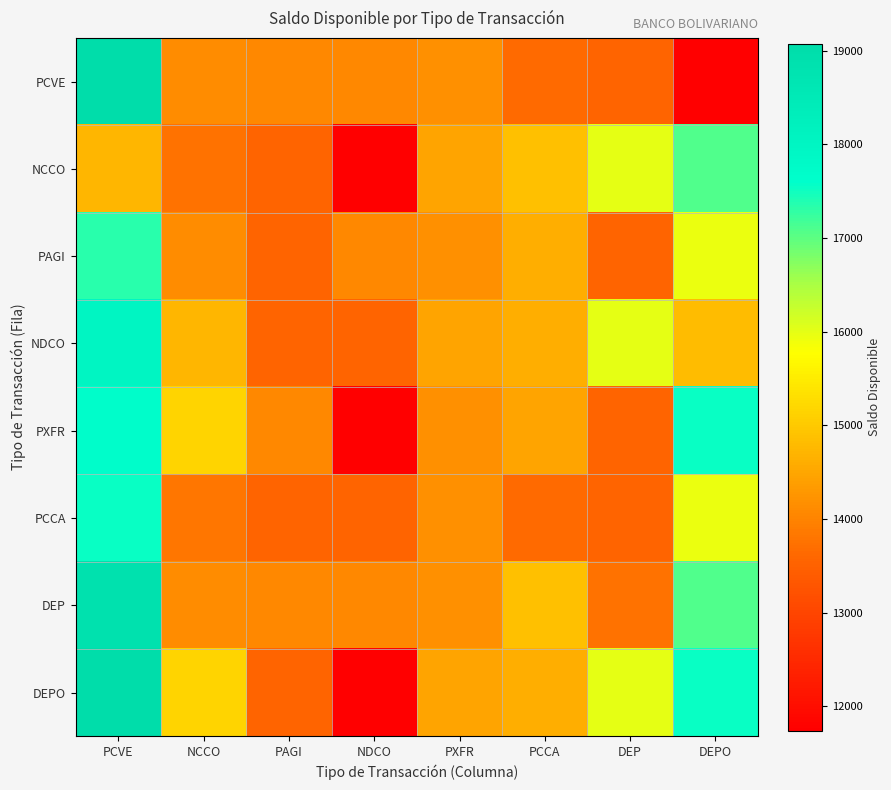

Reading left to right, transcribe all the data shown in this chart.

PCVE: PCVE=19075.5	NCCO=14125.1	PAGI=14089.3	NDCO=14089.1	PXFR=14197.2	PCCA=13647.2	DEP=13547.2	DEPO=11745.5
NCCO: PCVE=14747.2	NCCO=13767.2	PAGI=13551.1	NDCO=11740.4	PXFR=14466.3	PCCA=14880.6	DEP=15996.9	DEPO=17072.0
PAGI: PCVE=17345.5	NCCO=14125.1	PAGI=13551.3	NDCO=14089.1	PXFR=14197.2	PCCA=14630.6	DEP=13547.2	DEPO=15946.9
NDCO: PCVE=17999.2	NCCO=14747.2	PAGI=13551.3	NDCO=13551.1	PXFR=14466.3	PCCA=14630.6	DEP=15996.9	DEPO=14814.8
PXFR: PCVE=17699.2	NCCO=15170.5	PAGI=14089.3	NDCO=11740.4	PXFR=14197.2	PCCA=14466.3	DEP=13547.2	DEPO=17550.2
PCCA: PCVE=17549.2	NCCO=13830.5	PAGI=13551.3	NDCO=13551.1	PXFR=14197.2	PCCA=13647.2	DEP=13547.2	DEPO=15946.9
DEP: PCVE=18871.8	NCCO=14125.1	PAGI=14089.3	NDCO=14089.1	PXFR=14197.2	PCCA=14880.6	DEP=13767.2	DEPO=17072.0
DEPO: PCVE=19075.5	NCCO=15170.5	PAGI=13551.3	NDCO=11740.4	PXFR=14466.3	PCCA=14630.6	DEP=15996.9	DEPO=17550.2